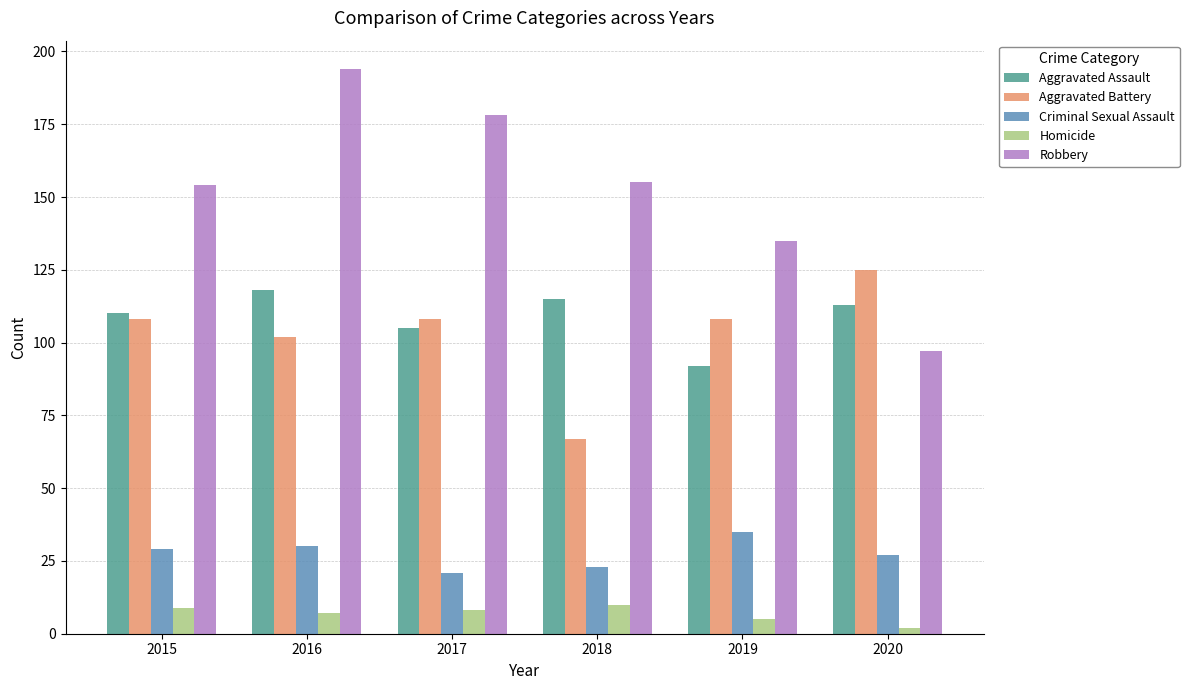

What is the total value across all series at 2015?

410